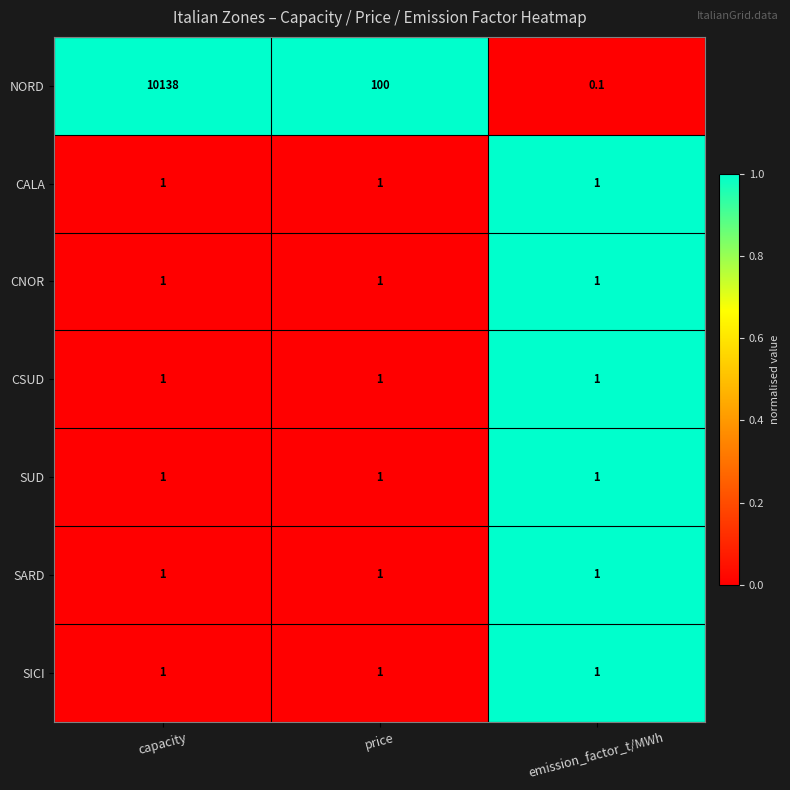

At how many categories does at least one series exceed 0?

3